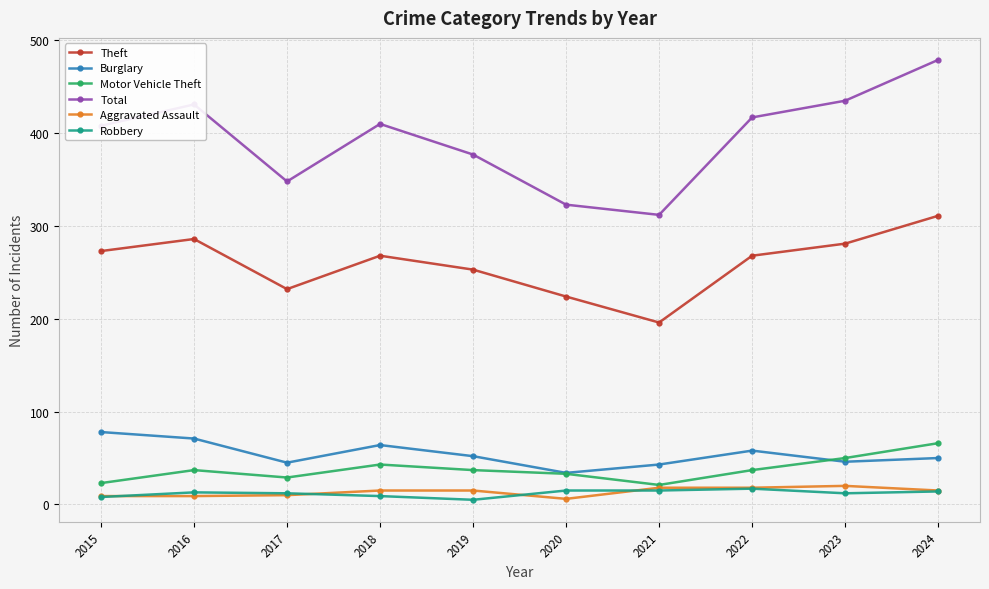

Which series has the widest spread of values?

Total